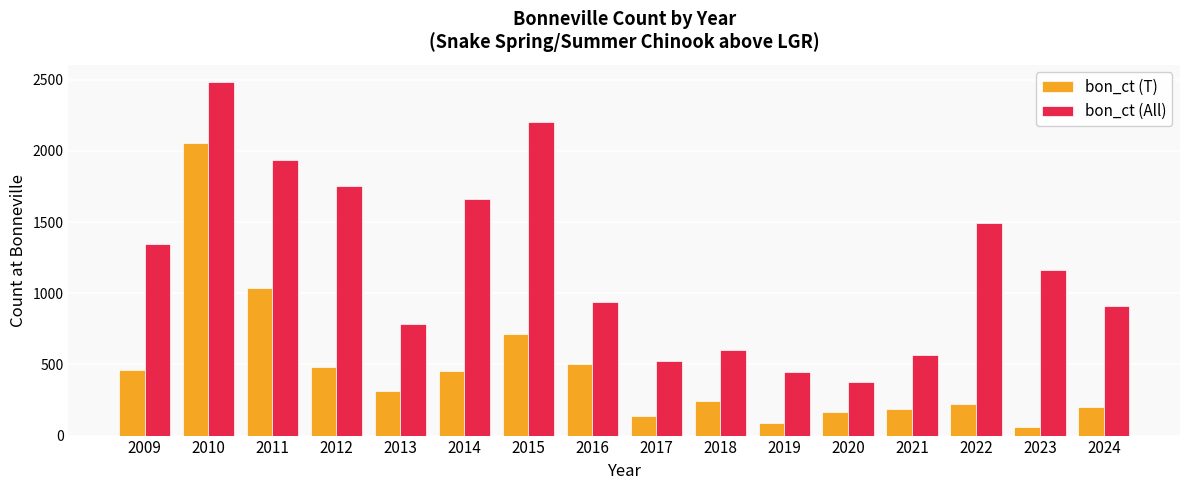

Is it true that bon_ct (T) equals 328 at 2021?

False